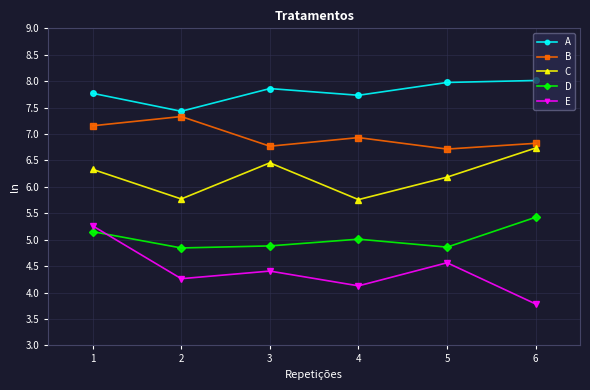

True or false: D and C cross at least once.

False